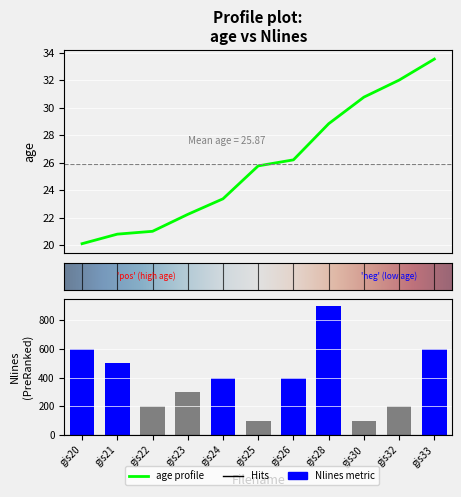

What value does the Nlines series have at gis28?

900.0